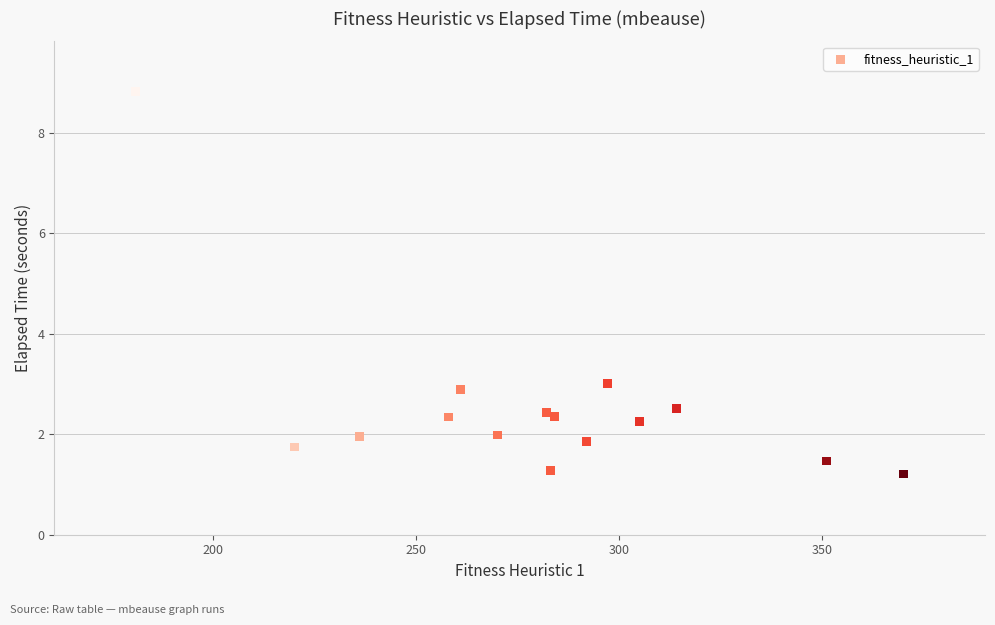

What Y value in the scatter plot is closest to 5?

3.0